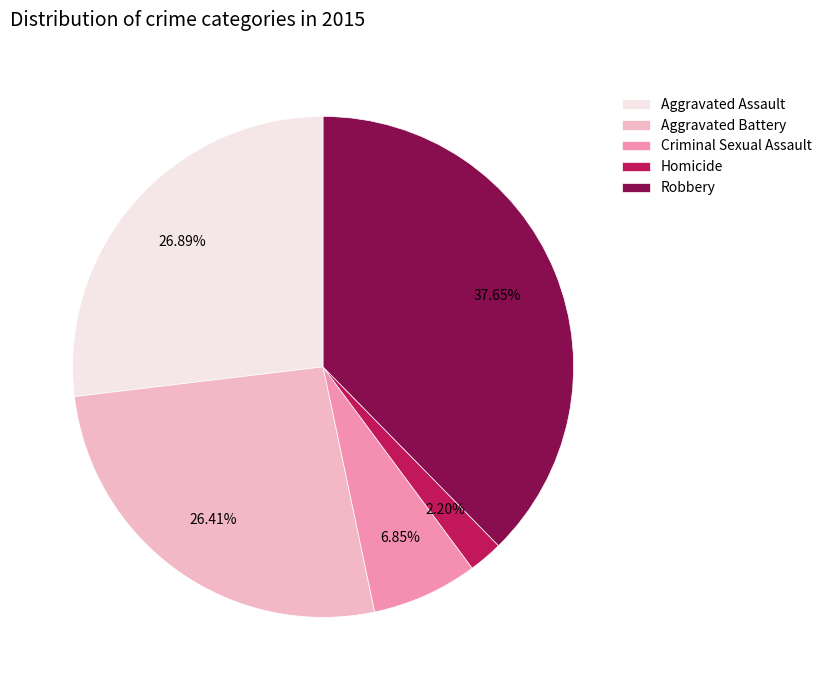

Between Homicide and Aggravated Assault, which is larger?

Aggravated Assault